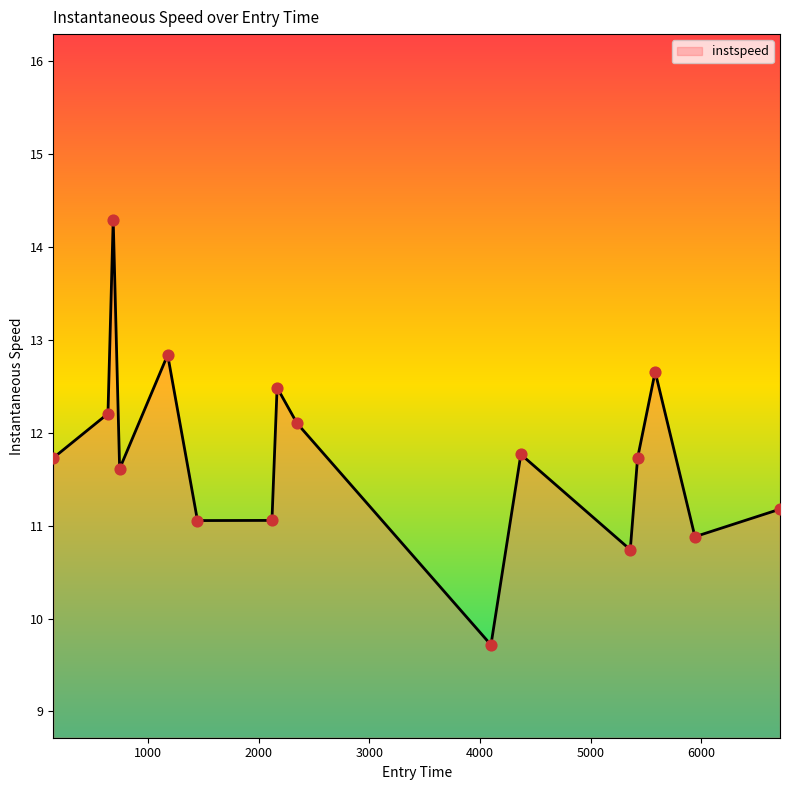

What is the smallest value displayed?

9.7